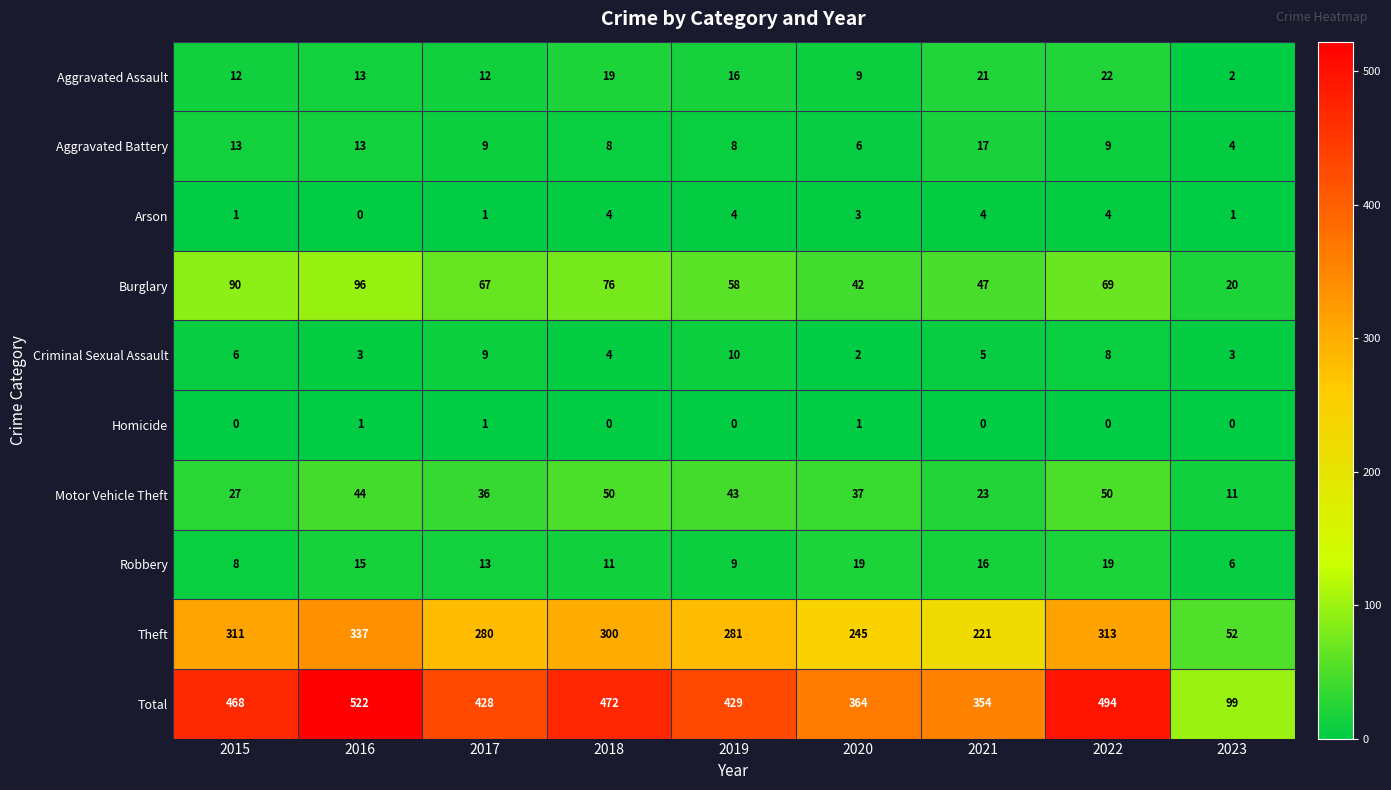

Where is Criminal Sexual Assault nearest to the value 6?

2015